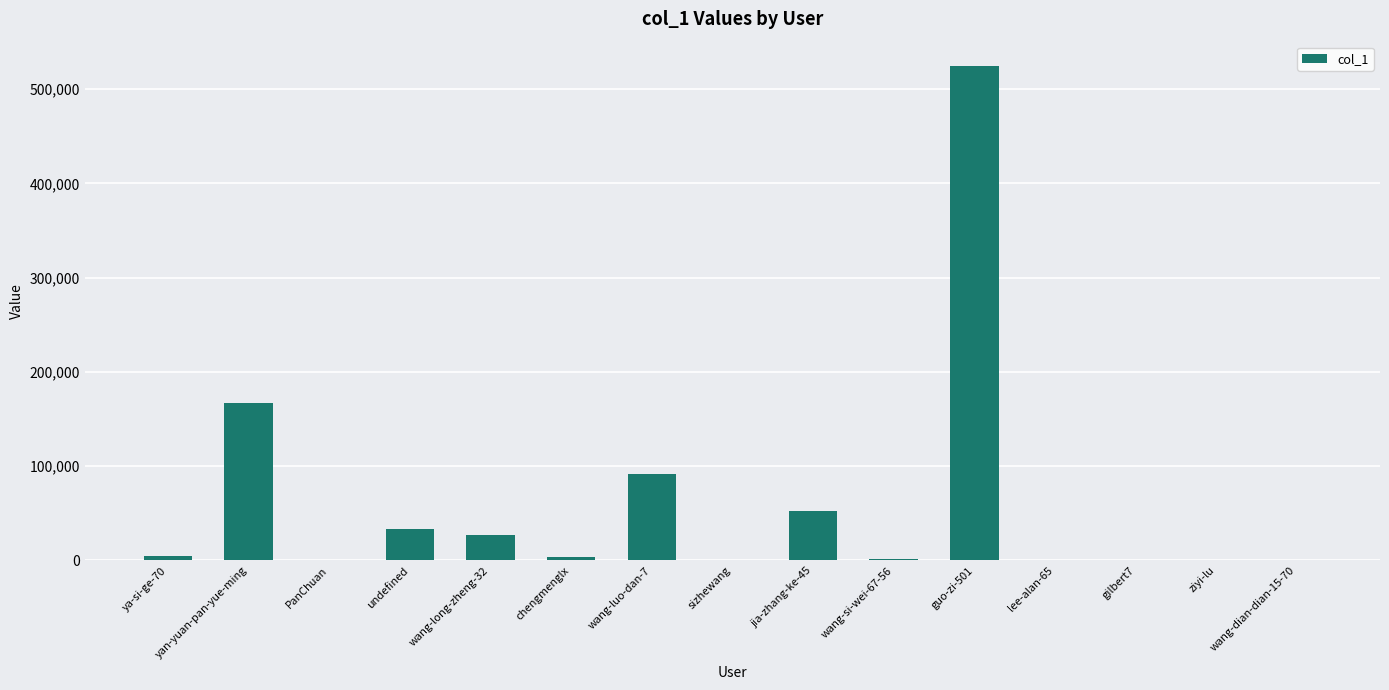

How many series are shown in this chart?

1